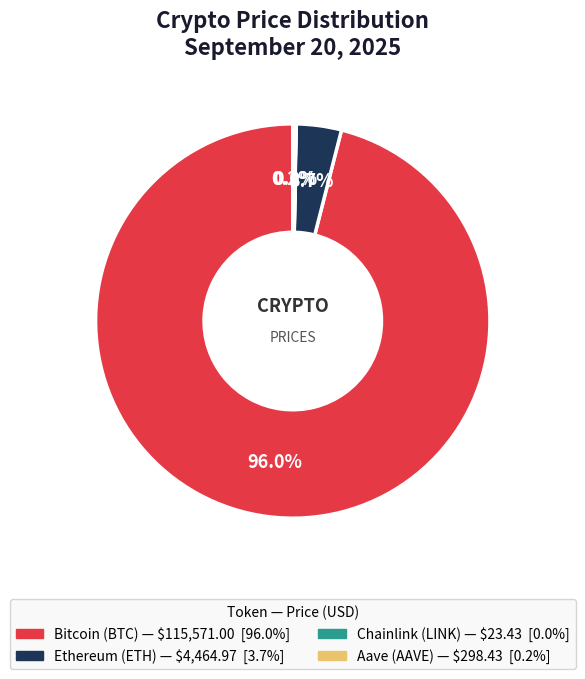

Do Ethereum and Bitcoin together represent more than half of the pie?

Yes